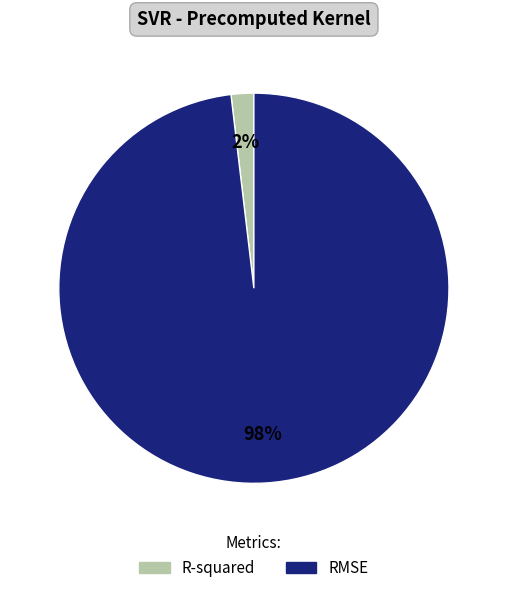

True or false: RMSE accounts for 98% of the total.

True